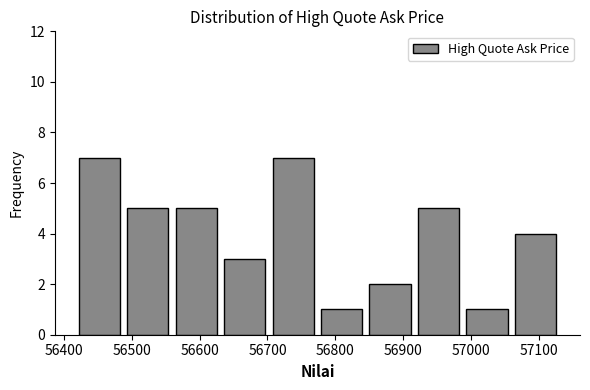

Reading left to right, list every bar in this chart as the range it spans on the x-axis followed by its height. Neither the bar edges nor the heights are printed on the chart, so give them approximately, as read against the axes.

56420 to 56490: 7
56490 to 56560: 5
56560 to 56630: 5
56630 to 56700: 3
56700 to 56770: 7
56770 to 56850: 1
56850 to 56920: 2
56920 to 56990: 5
56990 to 57060: 1
57060 to 57130: 4